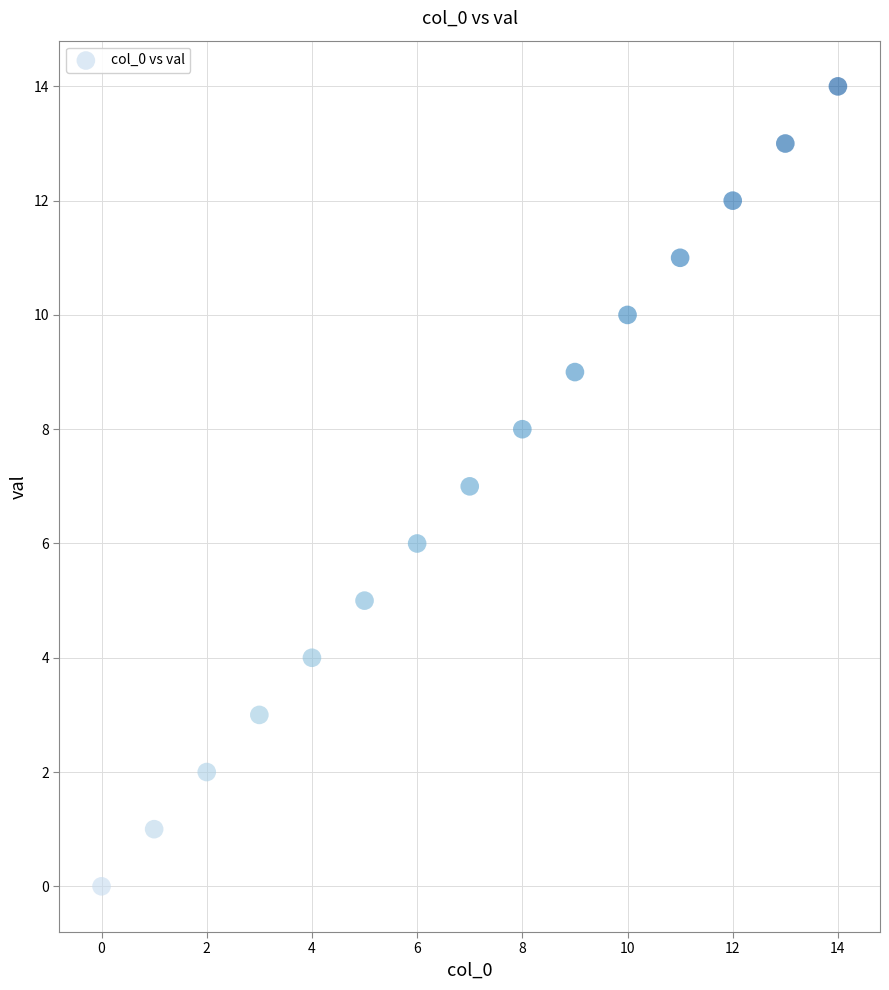

What is the range of Y values (max minus min)?

14